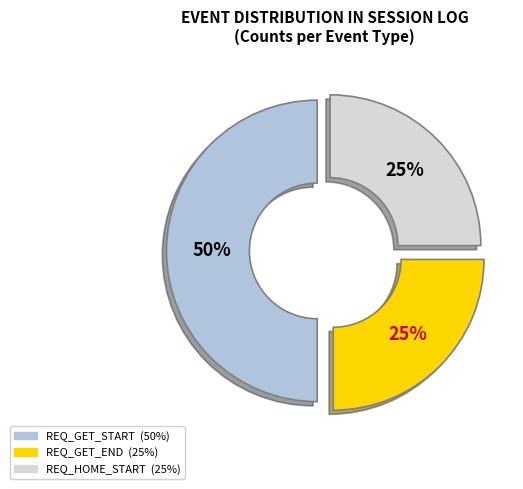

True or false: REQ_HOME_START accounts for 25% of the total.

True